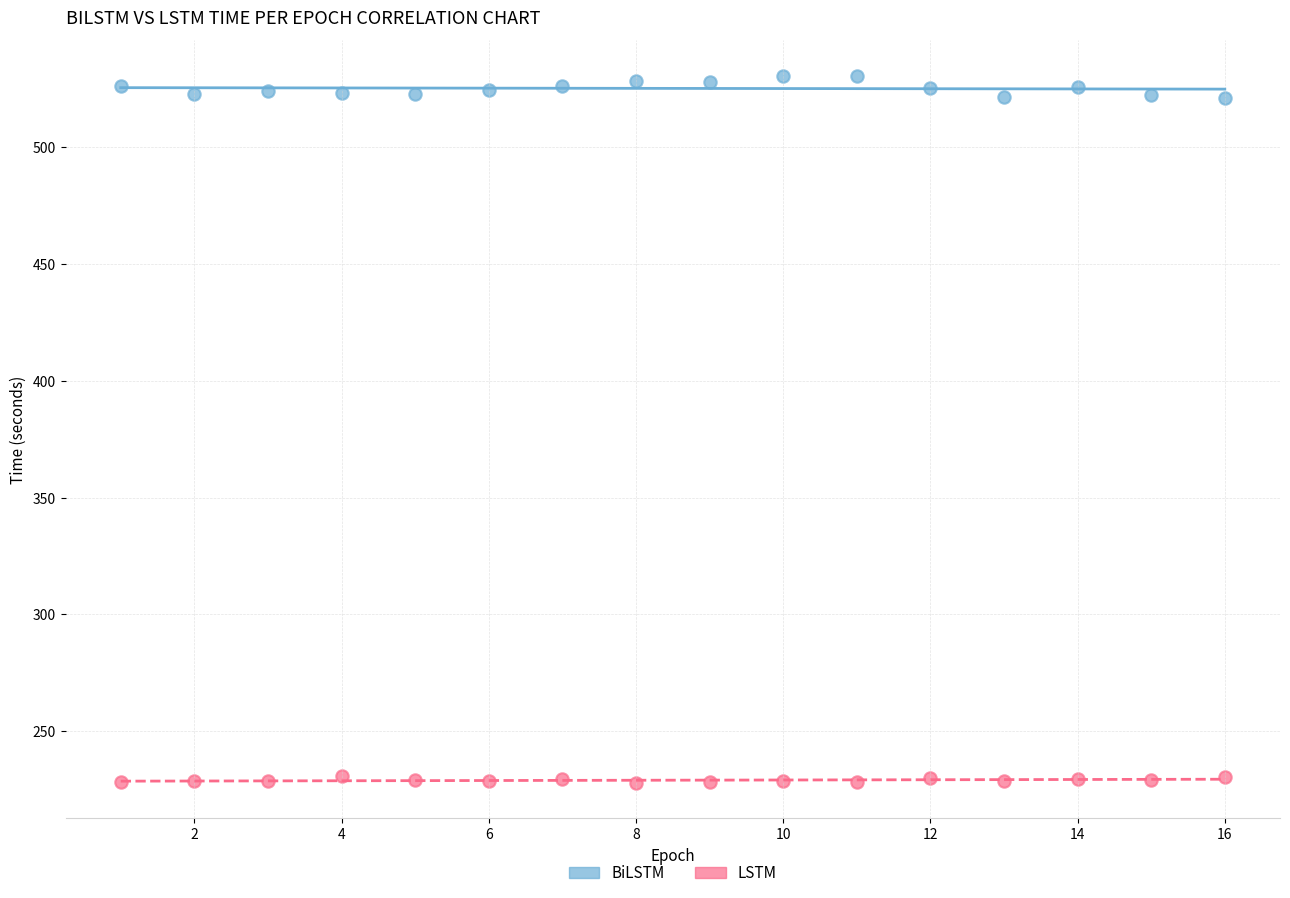

Which series contains the lowest Y value?

LSTM